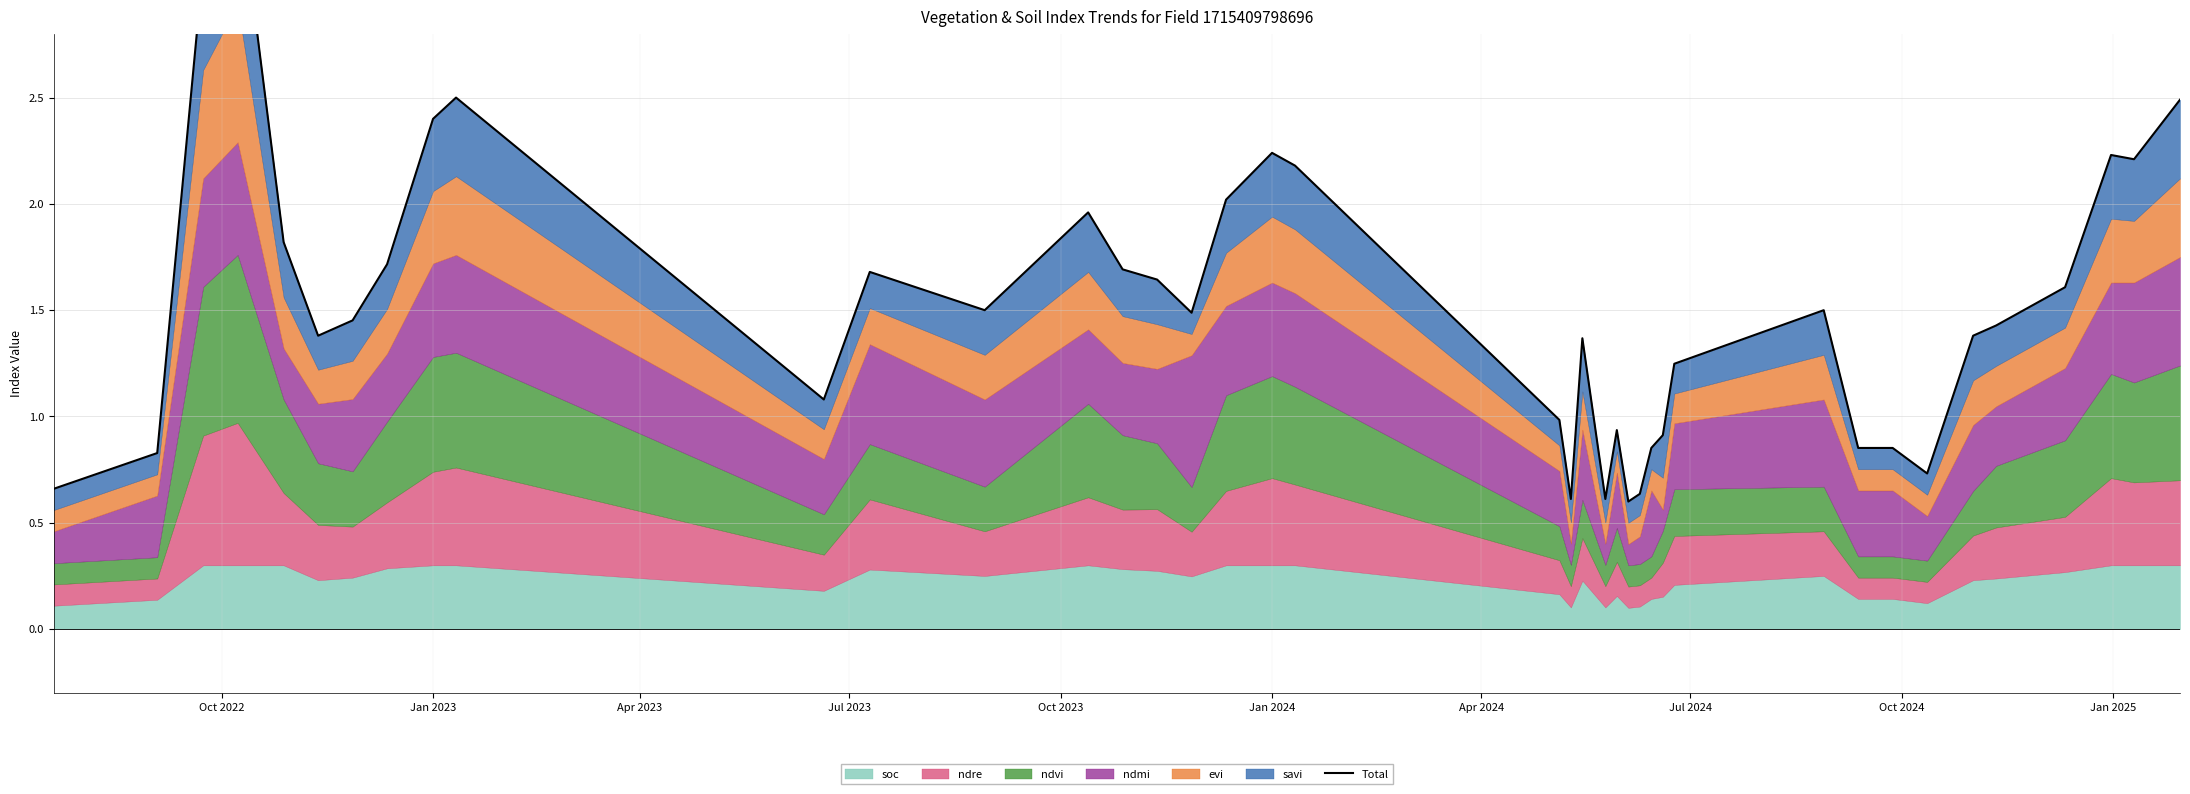

Reading right to left, list all the values displayed in this chart.

2.5	2.2	2.2	1.6	1.4	1.4	0.7	0.9	0.9	1.5	1.2	0.9	0.9	0.6	0.6	0.9	0.6	1.4	0.6	1.0	2.2	2.2	2.0	1.5	1.6	1.7	2.0	1.5	1.7	1.1	2.5	2.4	1.7	1.5	1.4	1.8	3.5	3.1	0.8	0.7